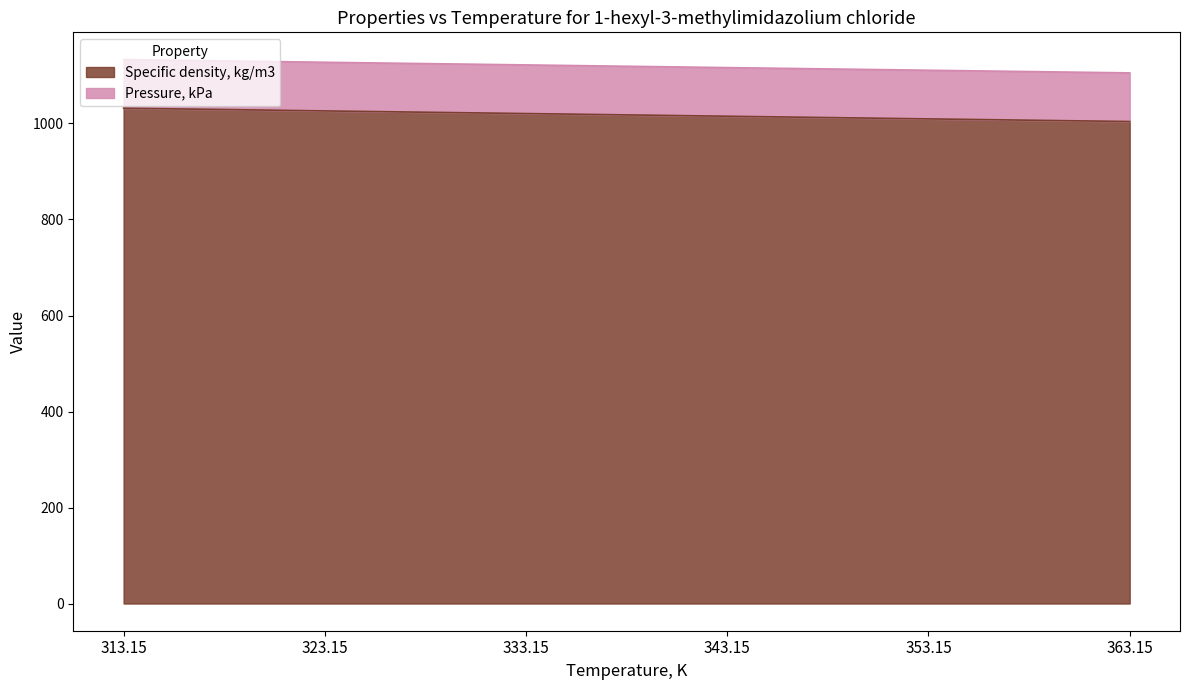

List the labels in order of value, smallest first.

363.15, 353.15, 343.15, 333.15, 323.15, 313.15